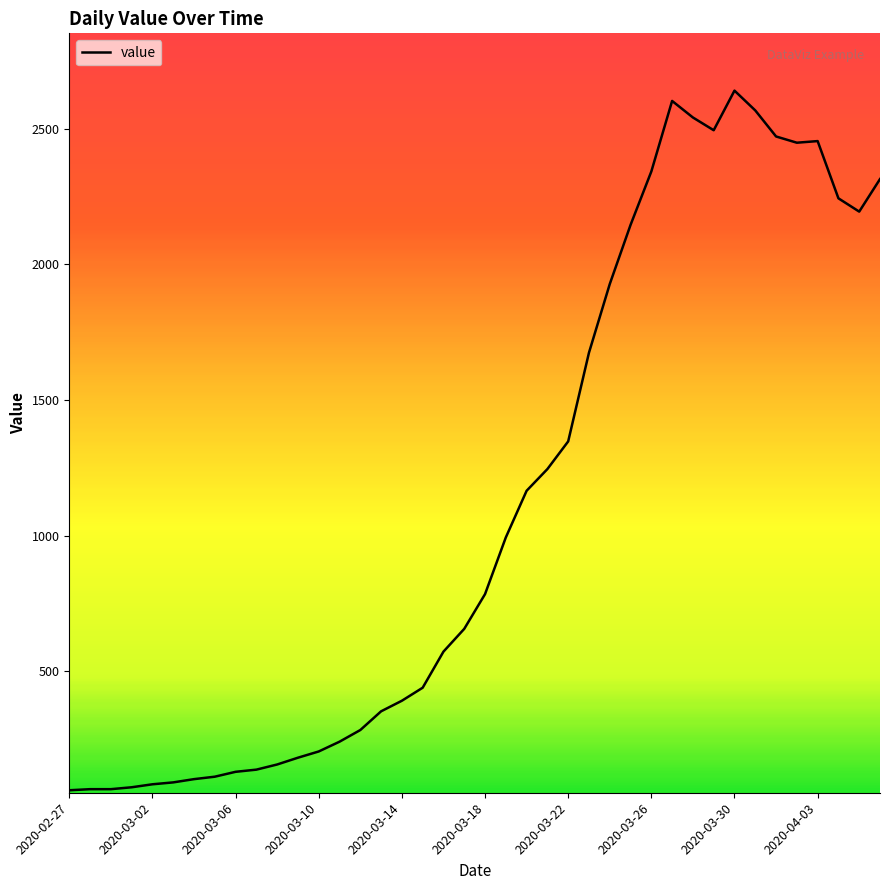

What is the minimum value shown in the chart?

61